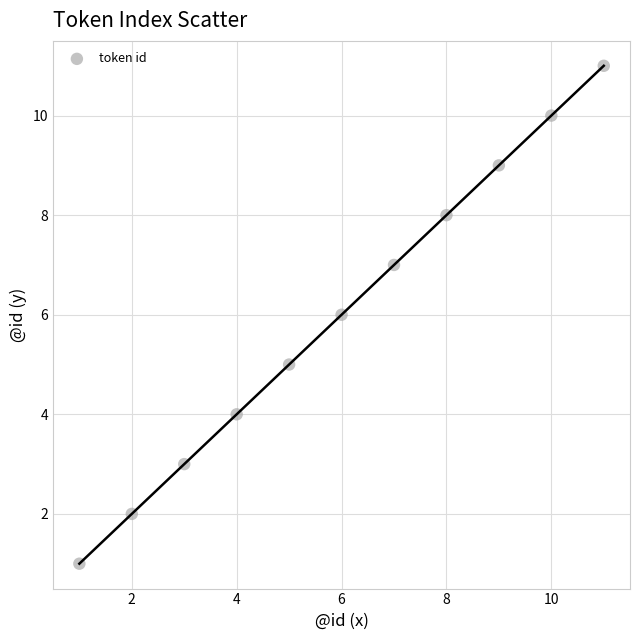

What is the average X value?

6